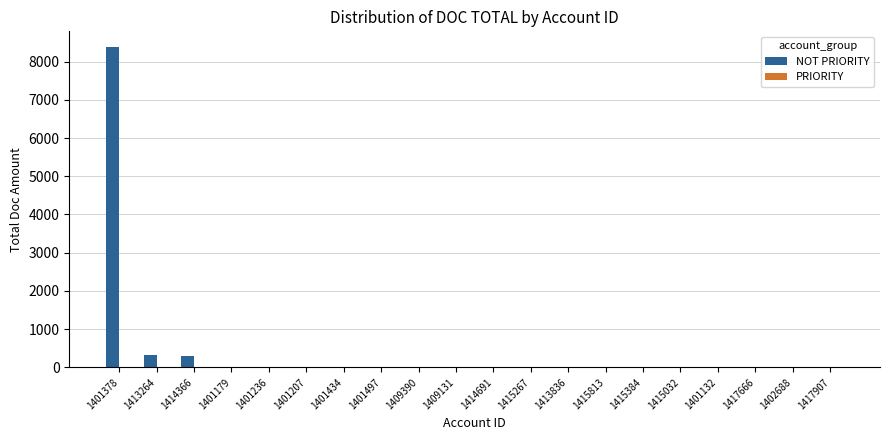

The value at 1415267 is 0. True or false?

True